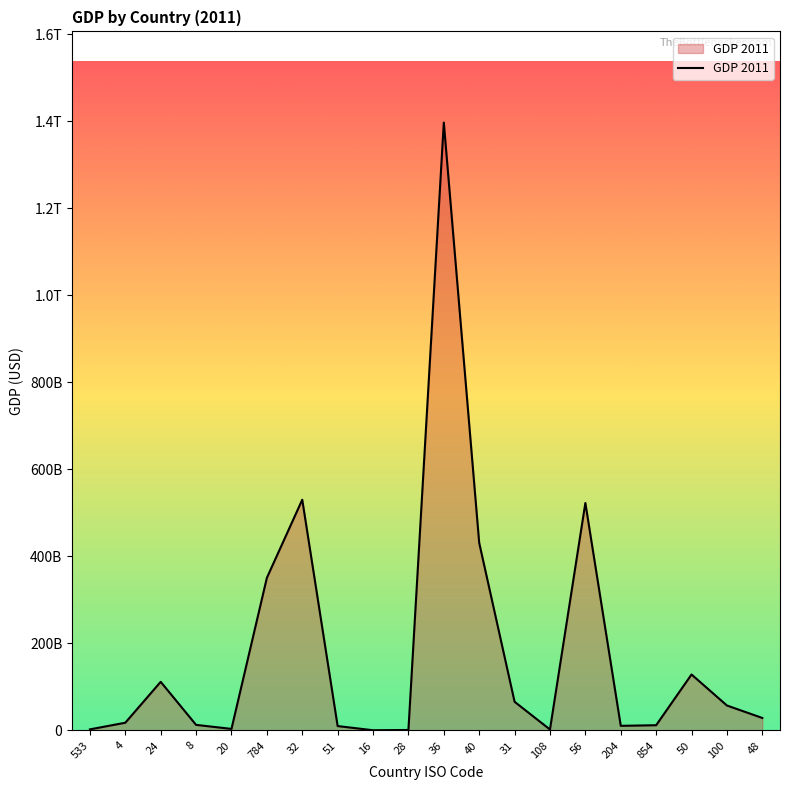

Does the chart display data point markers on the line(s)?

No